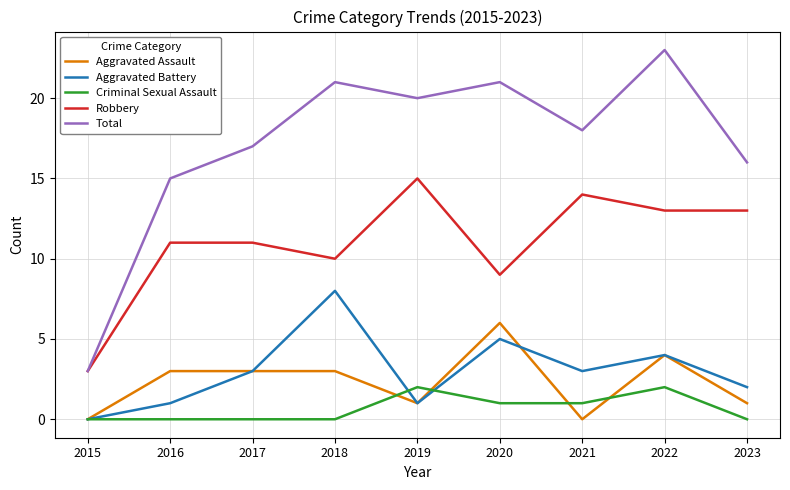

Which category has the lowest value in the Total series?

2015